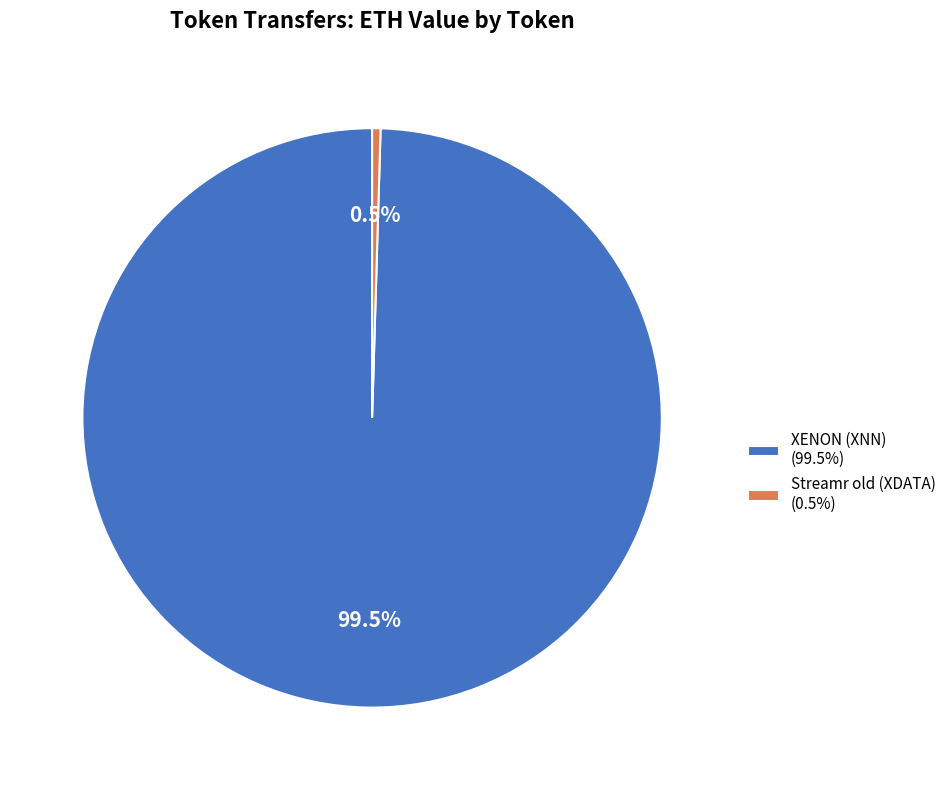

Is there any slice that represents more than half of the pie?

Yes